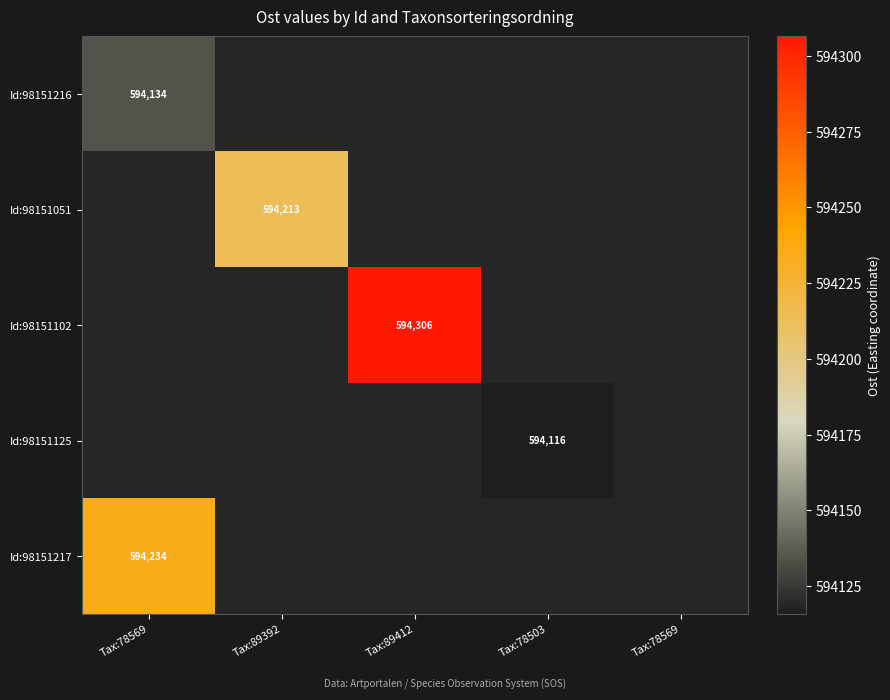

Rank the categories by Id:98151216 value from lowest to highest.

Tax:78569, Tax:89392, Tax:89412, Tax:78503, Tax:78569